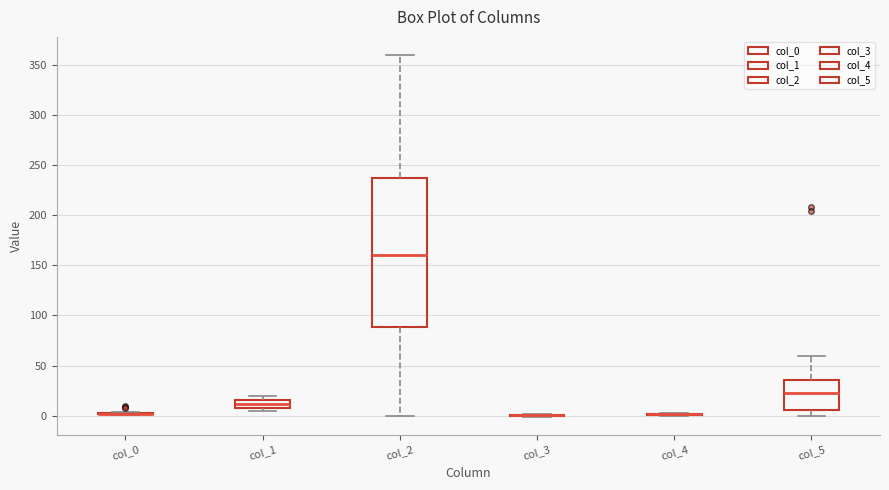

Where does the lower whisker of the box for col_5 end on the y-axis? The values are not printed on the chart, so give them approximately, as read against the axis.

0